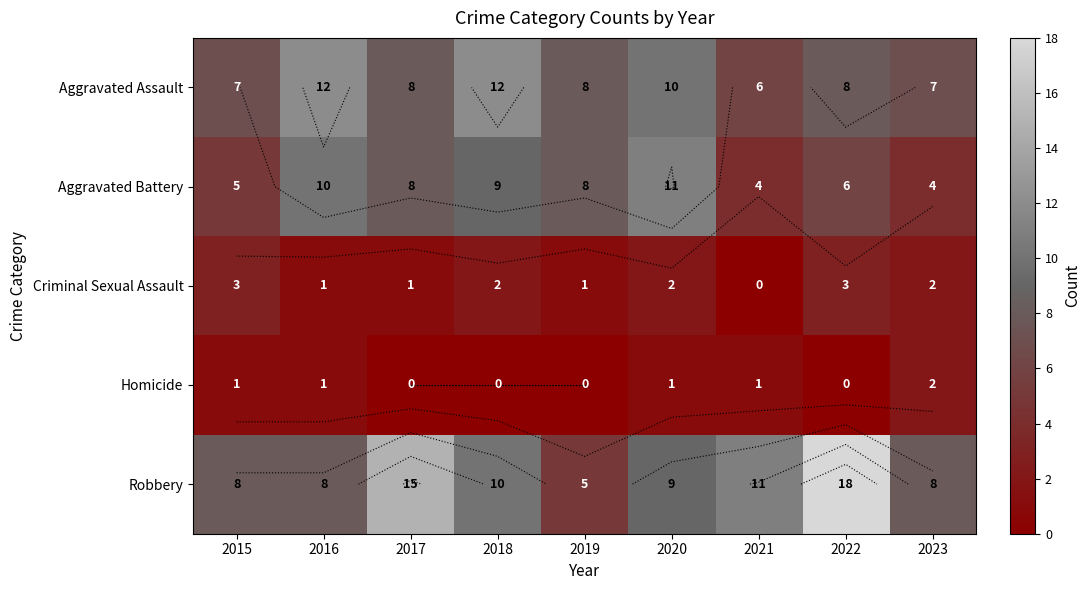

Which series changed the most between 2018 and 2023?

Aggravated Assault